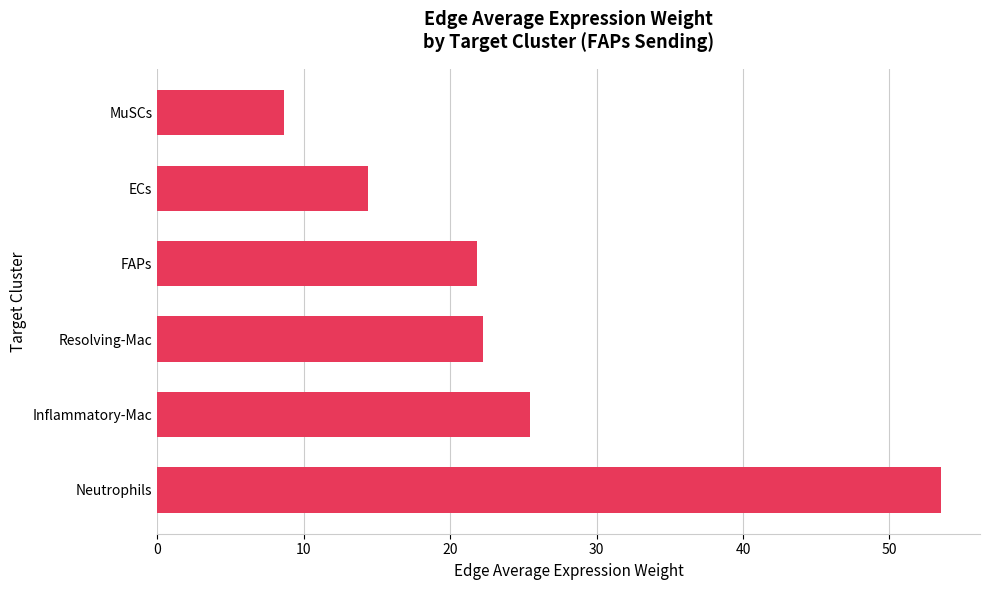

Reading bottom to top, what are all the values shown in this chart?

Neutrophils=53.5	Inflammatory-Mac=25.5	Resolving-Mac=22.3	FAPs=21.8	ECs=14.4	MuSCs=8.6